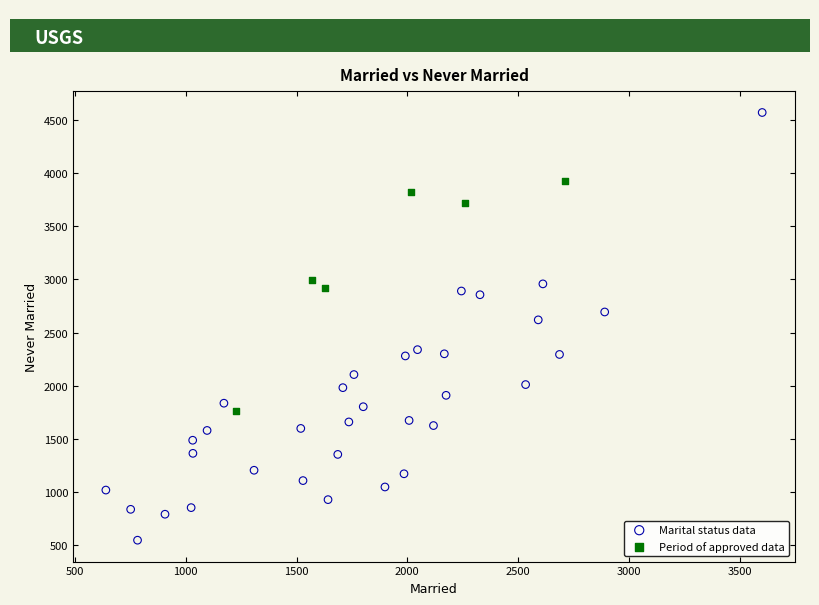

What are all the series names shown in the legend?

Marital status data, Period of approved data